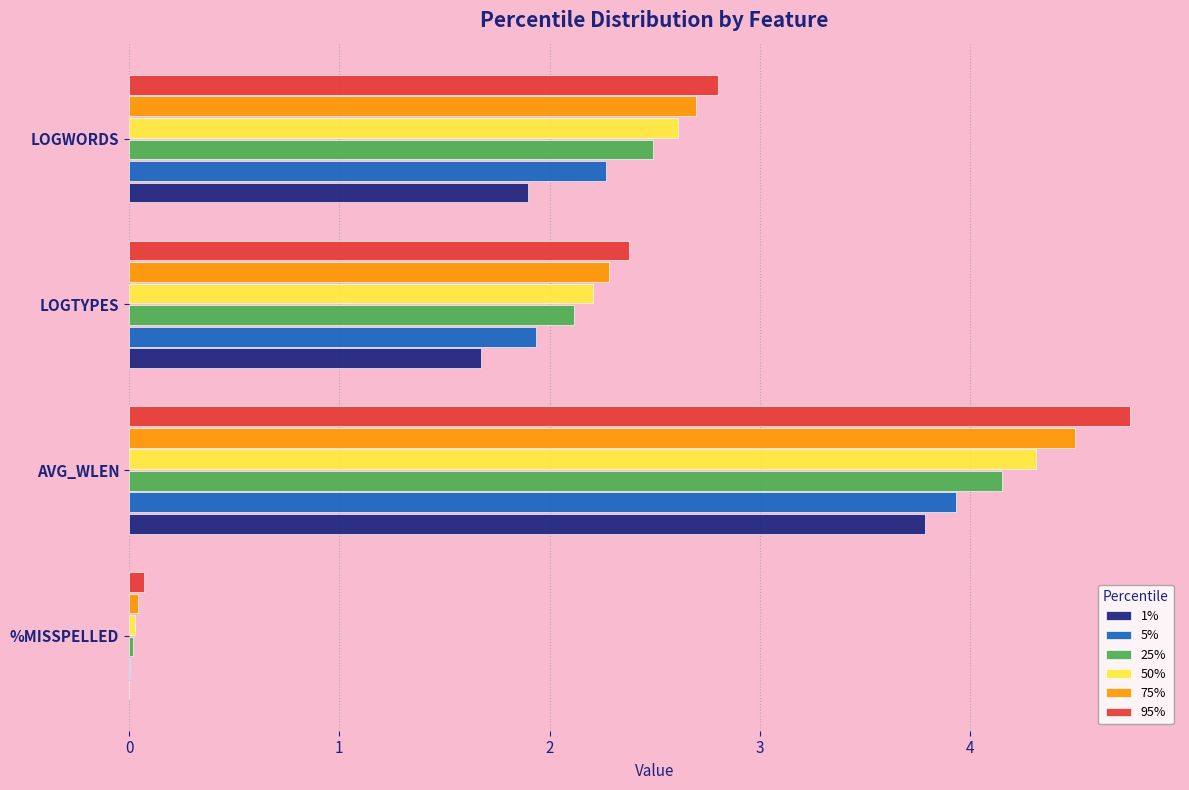

The value of 75% at LOGWORDS is 1.4. True or false?

False